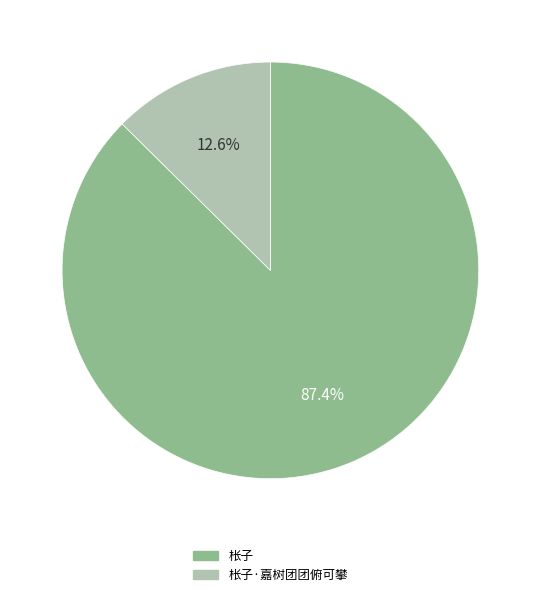

To the nearest percent, what is the difference between the largest and smallest slice percentages?

75%